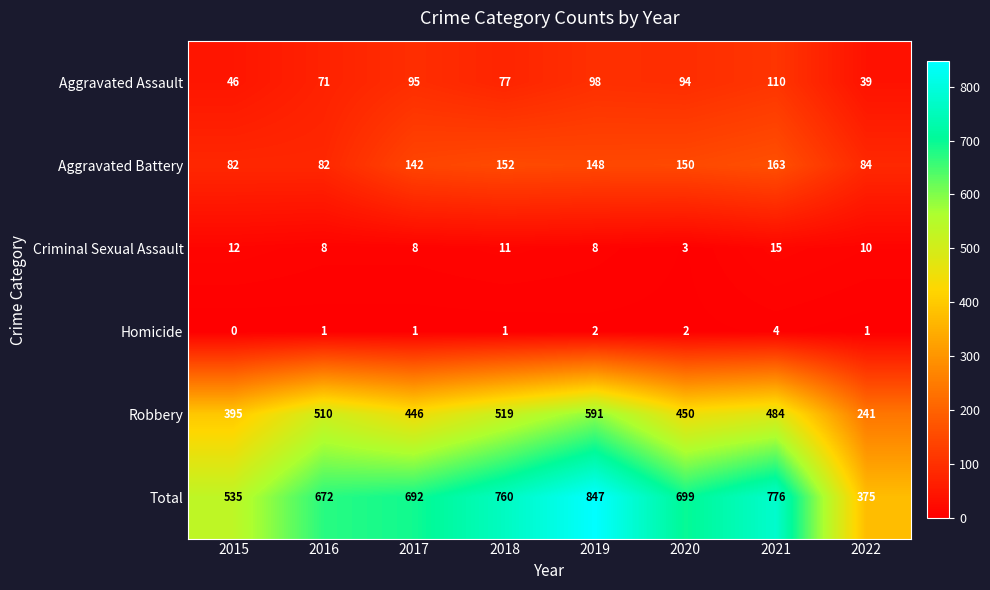

Count the Homicide values in the range 1 to 2.

6